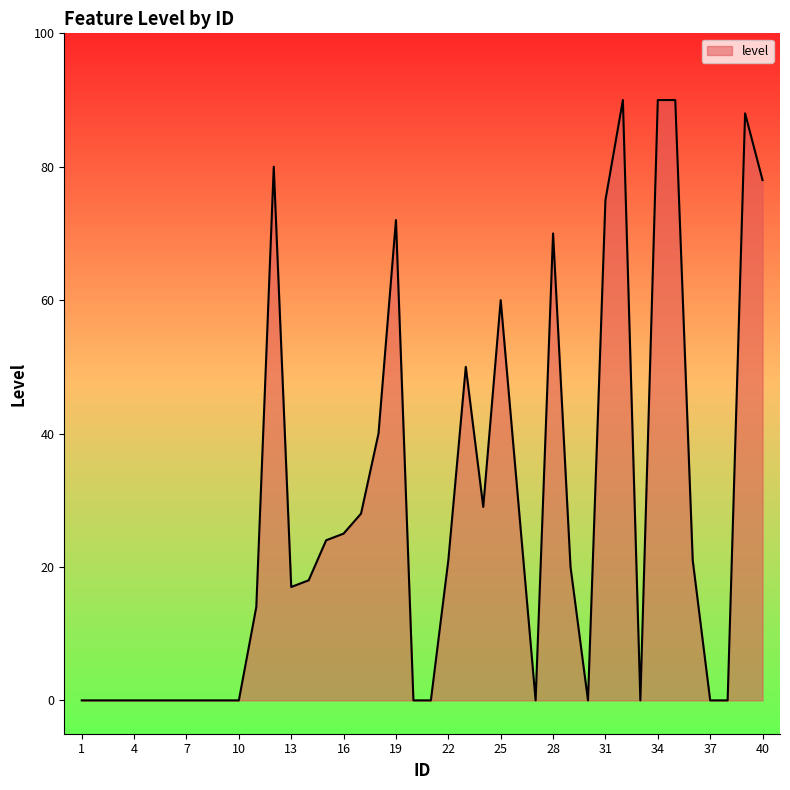

How many lines are shown in the chart?

1